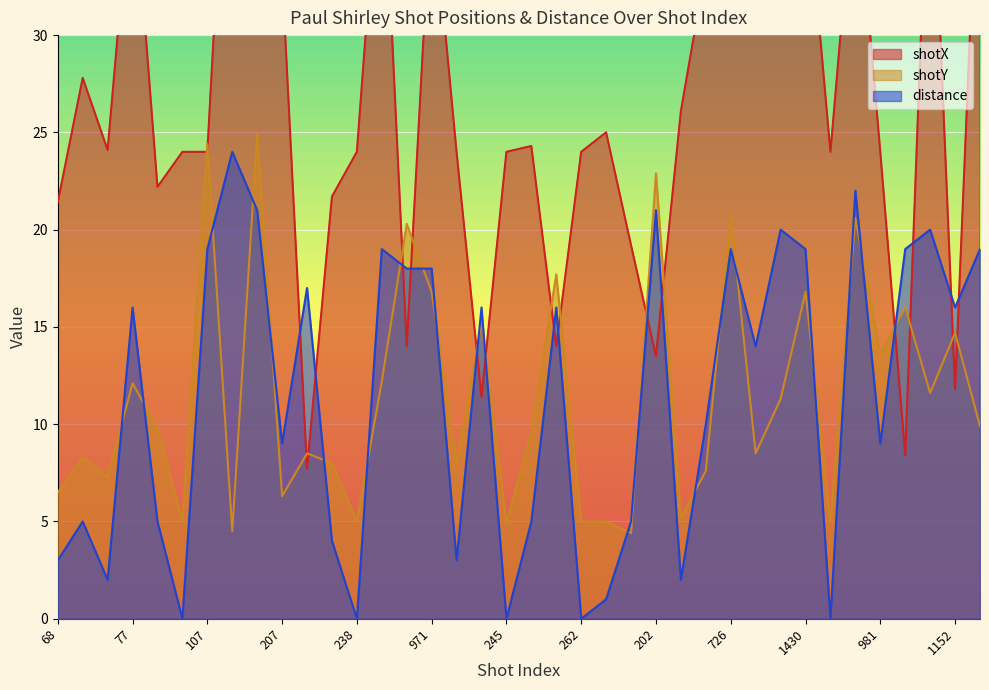

What is the difference between the maximum and minimum values in the shotY series?

20.5